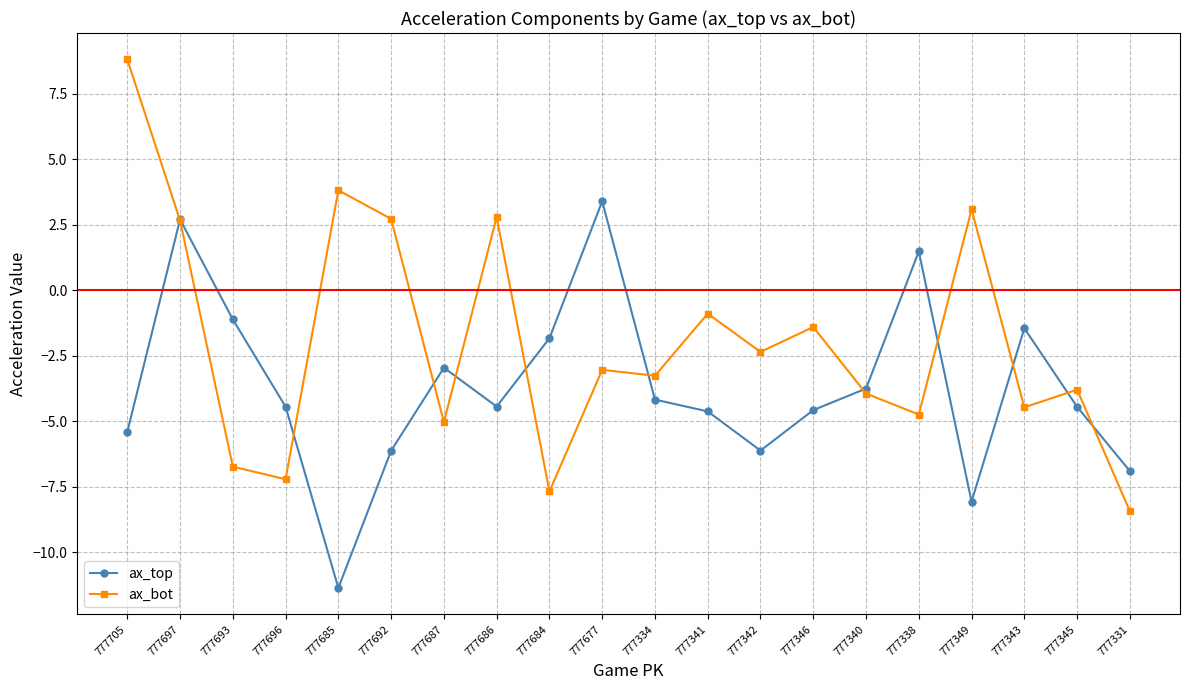

What is the maximum value shown in the chart?

8.8